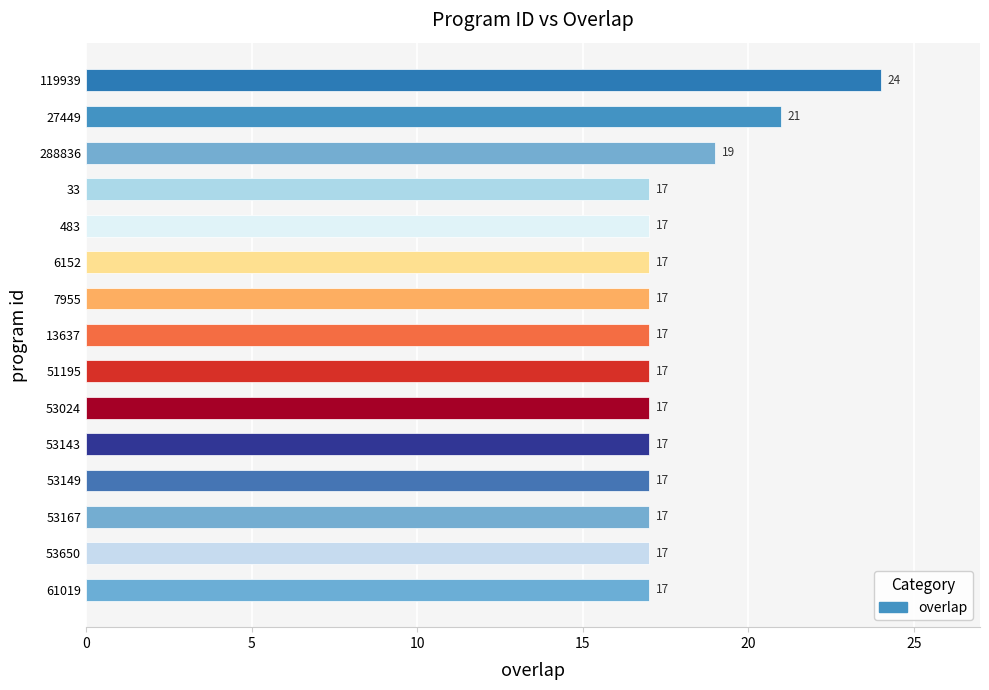

Reading top to bottom, what are all the values shown in this chart?

119939=24	27449=21	288836=19	33=17	483=17	6152=17	7955=17	13637=17	51195=17	53024=17	53143=17	53149=17	53167=17	53650=17	61019=17